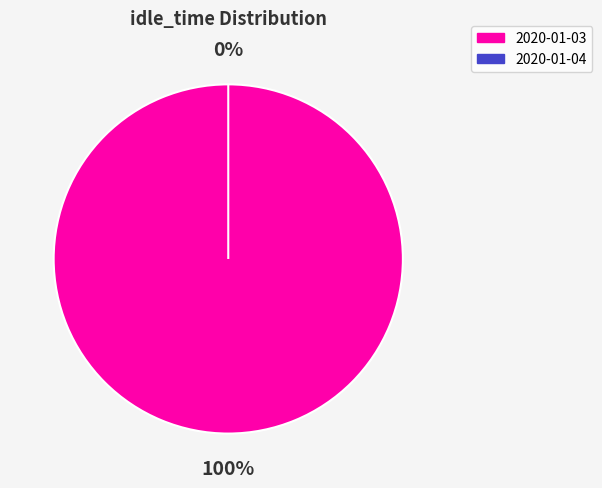

The 2020-01-04 slice represents 0% of the pie. True or false?

True